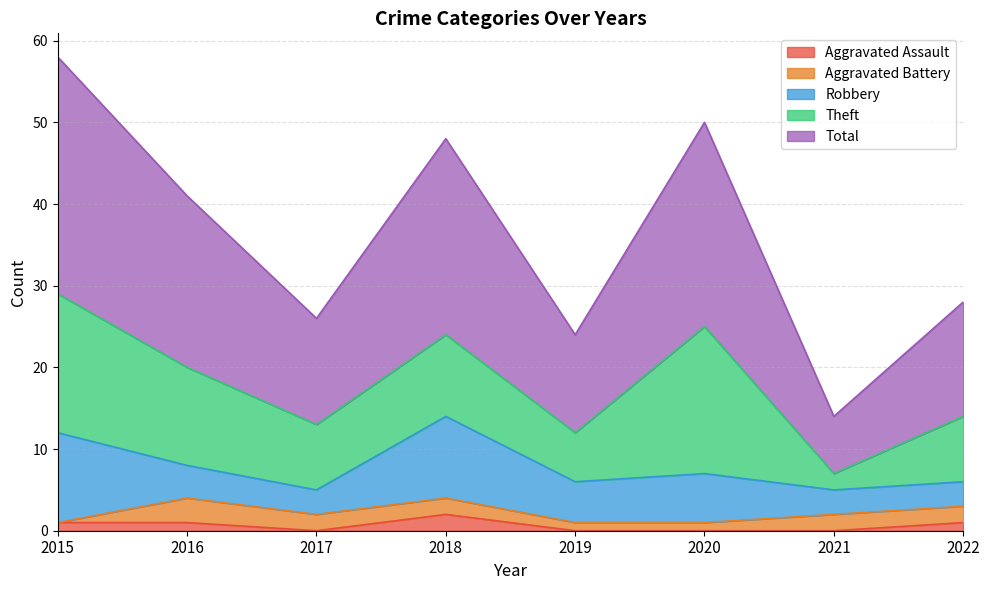

Rank the series at 2020 from lowest to highest value.

Aggravated Assault, Aggravated Battery, Robbery, Theft, Total